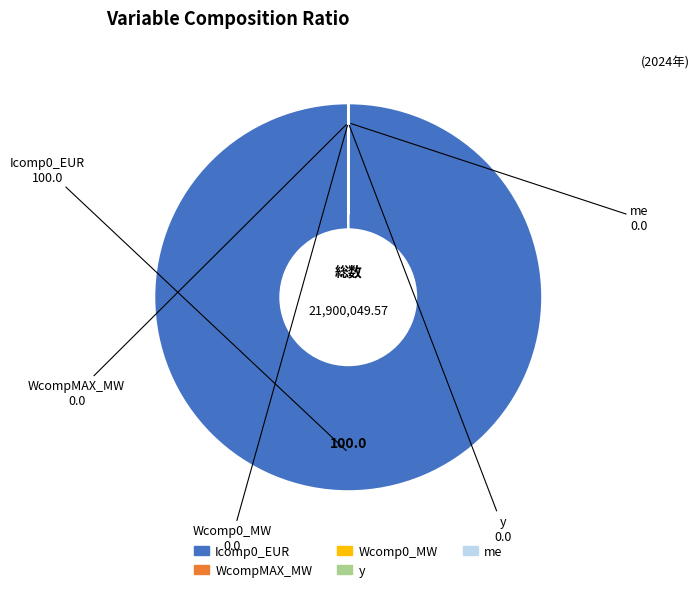

Which slice represents more than half of the pie?

Icomp0_EUR